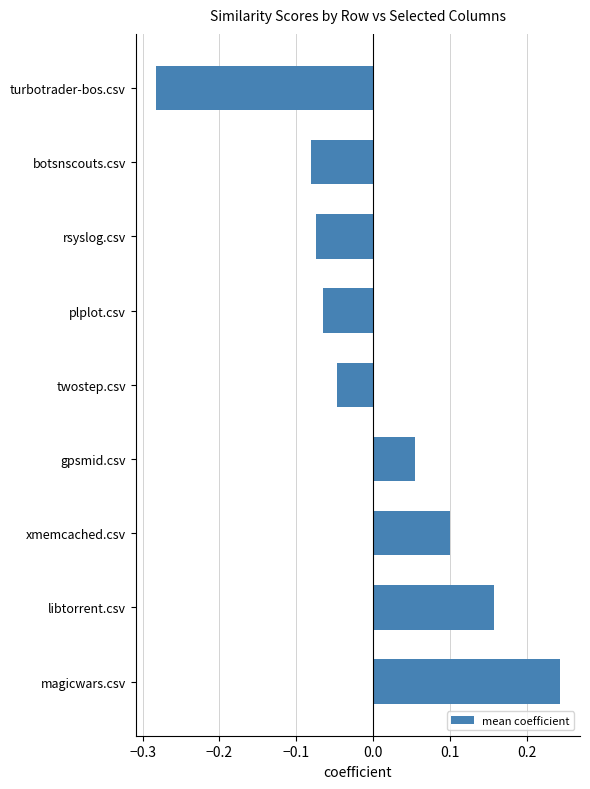

Does the chart contain any negative values?

Yes